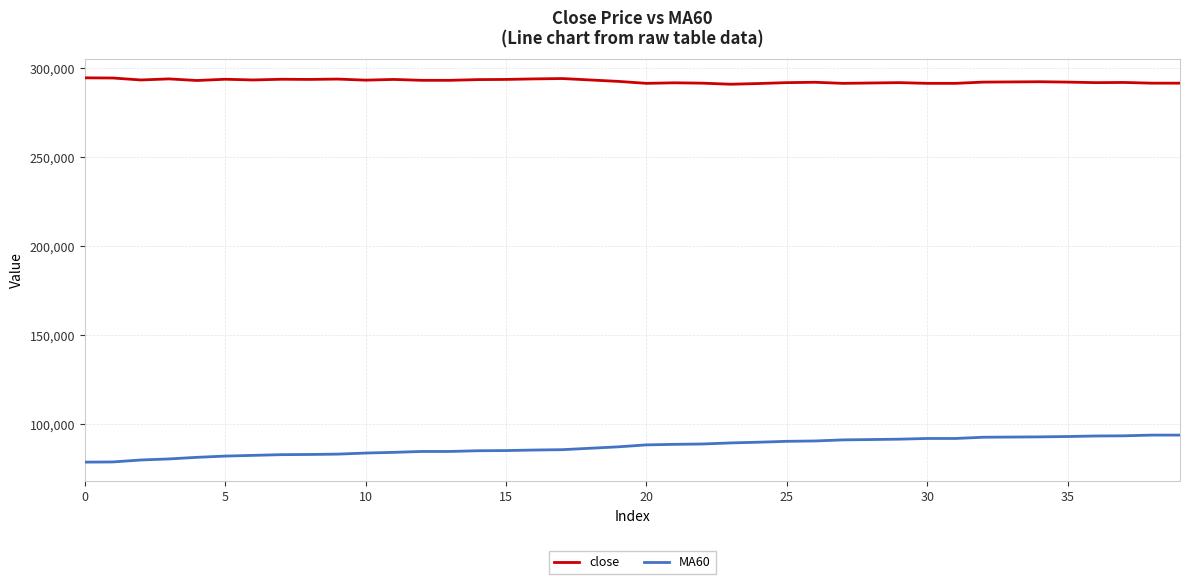

Which series has the largest total across all categories?

close